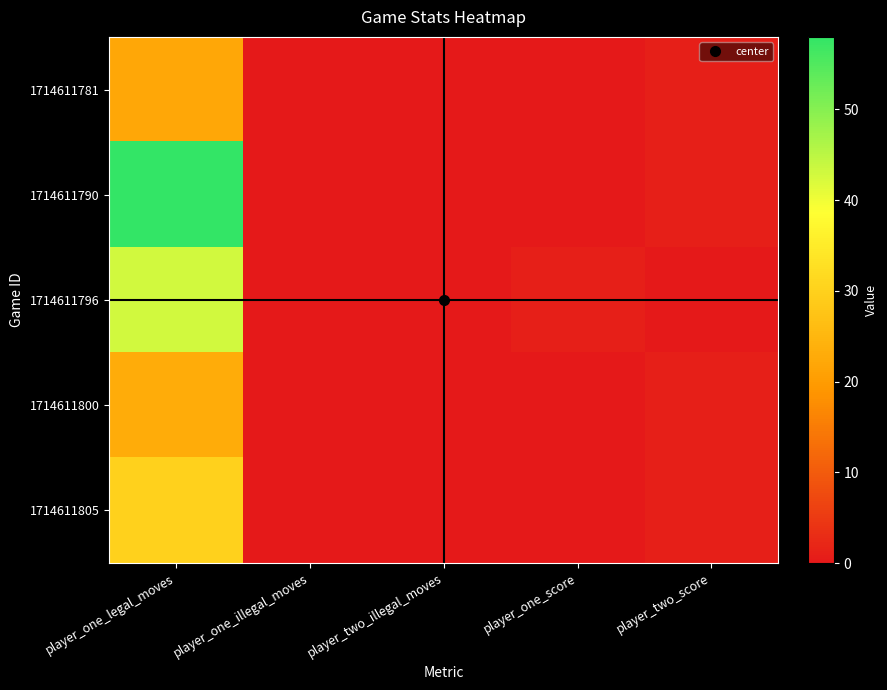

List the series in order of their peak value, lowest first.

1714611781, 1714611800, 1714611805, 1714611796, 1714611790